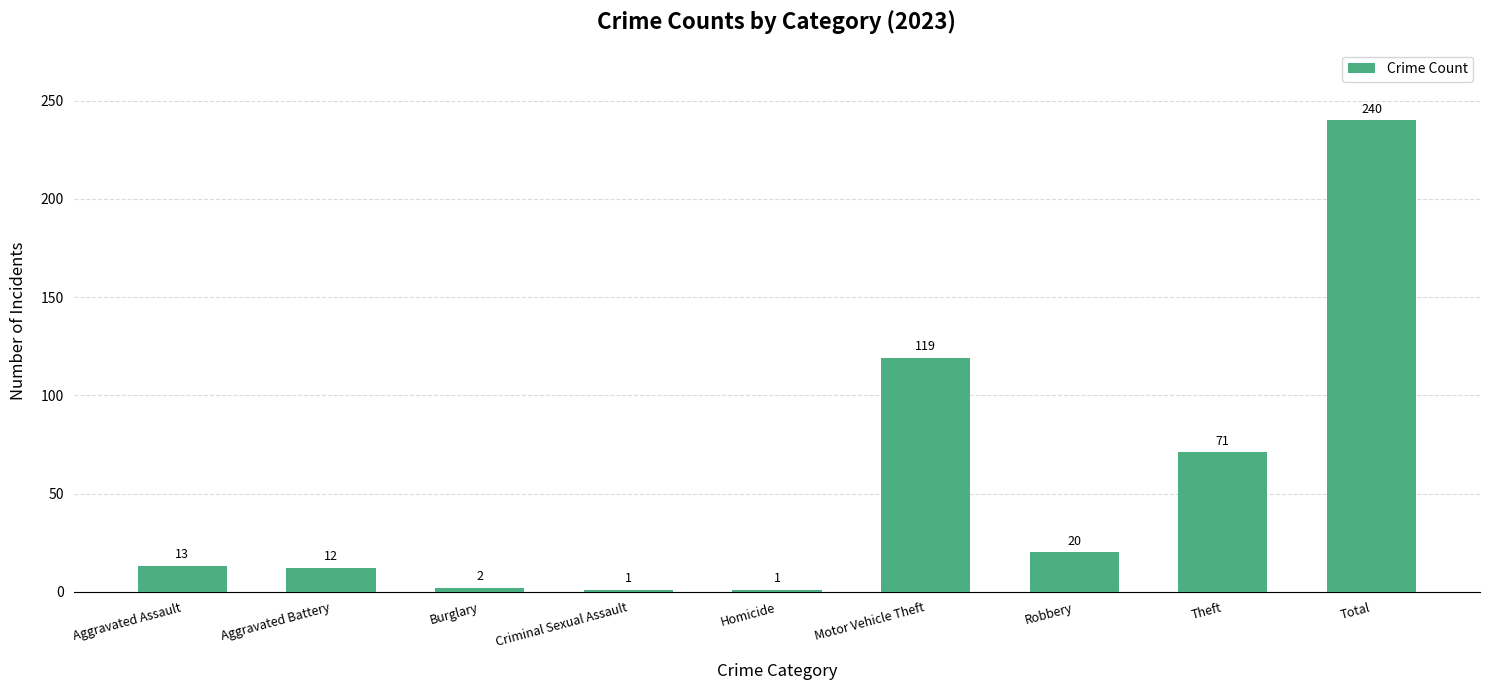

How many values are below 13?

4